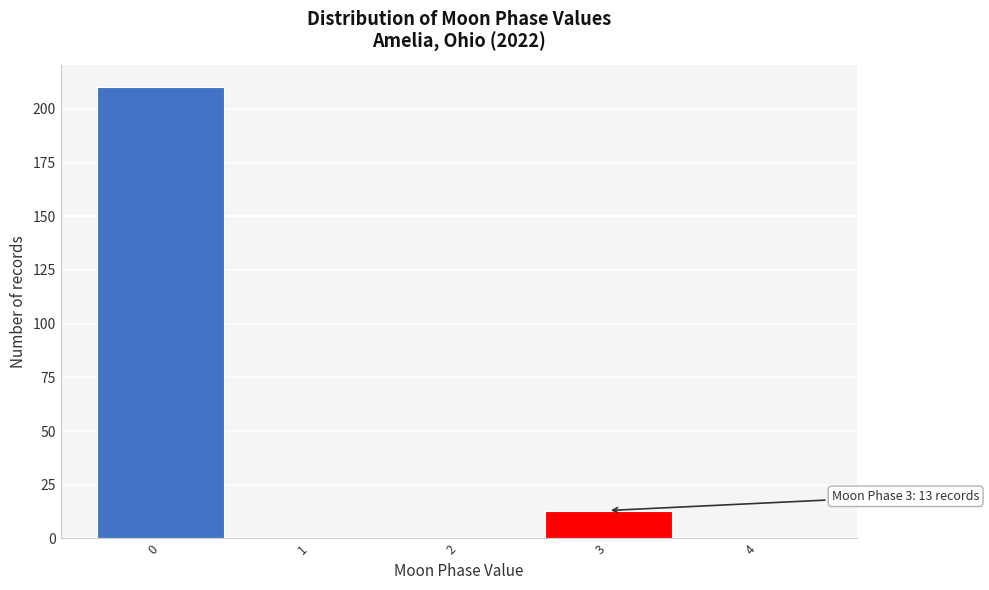

Reading left to right, extract all data points from this chart.

0=210	1=0	2=0	3=13	4=0